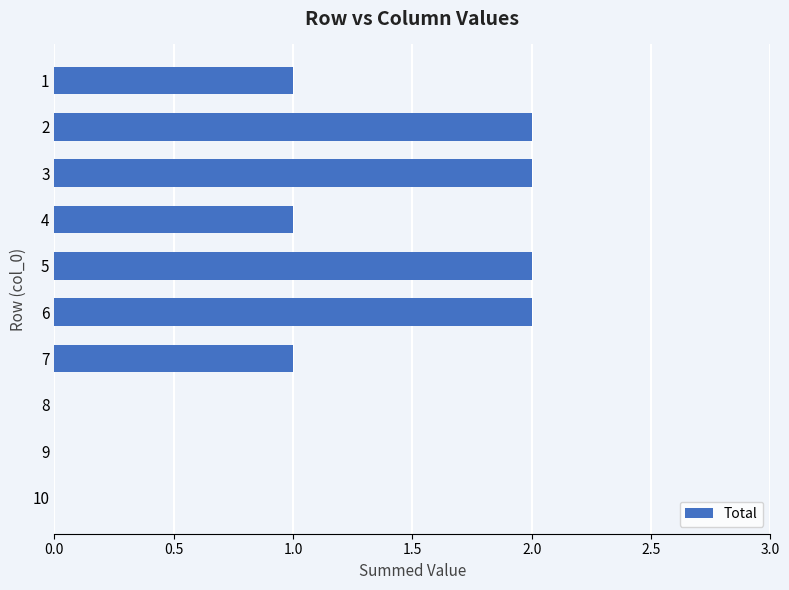

What is the sum of all values?

11